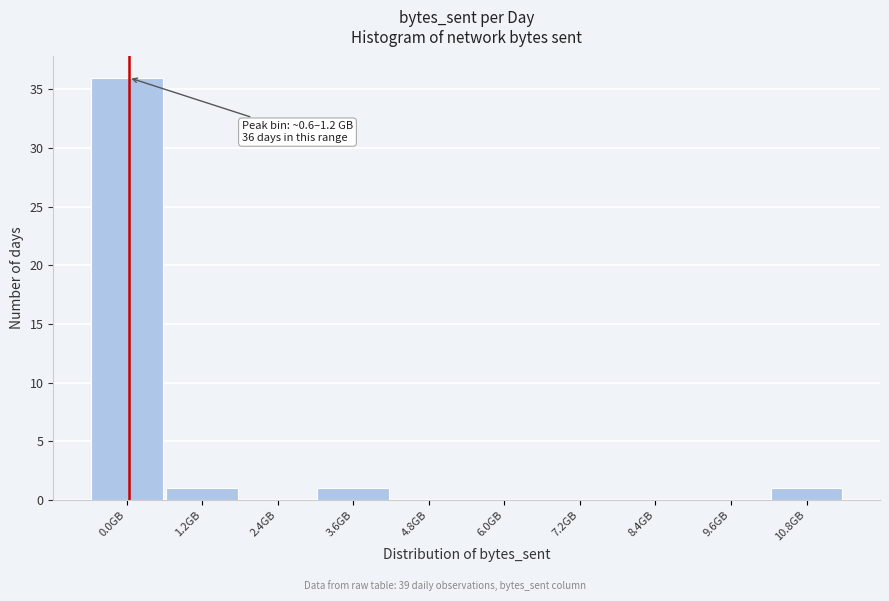

Reading left to right, transcribe all the data shown in this chart.

0.0GB=36	1.2GB=1	2.4GB=0	3.6GB=1	4.8GB=0	6.0GB=0	7.2GB=0	8.4GB=0	9.6GB=0	10.8GB=1